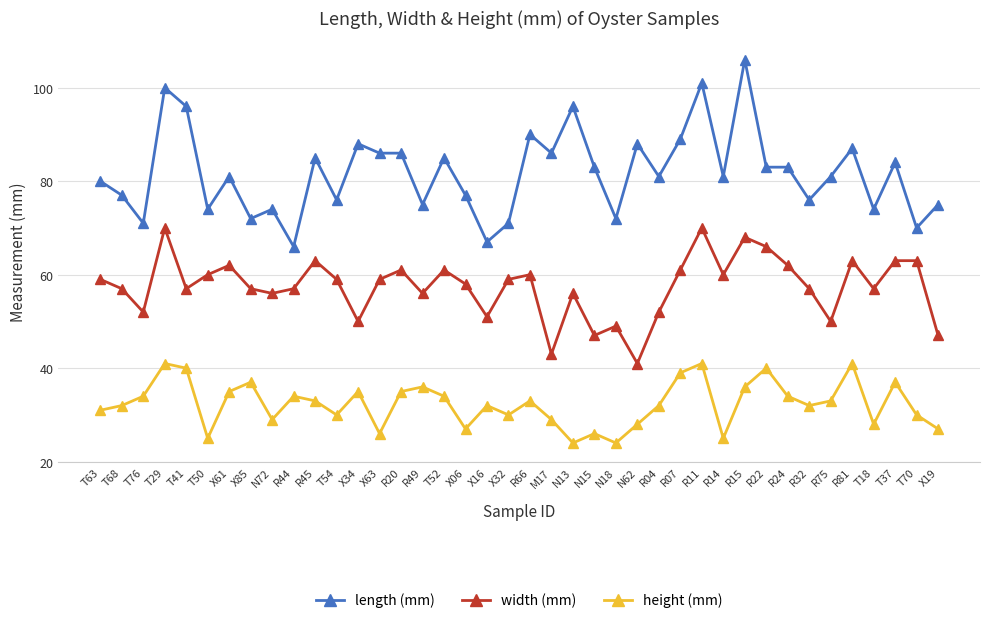

How many lines are shown in the chart?

3